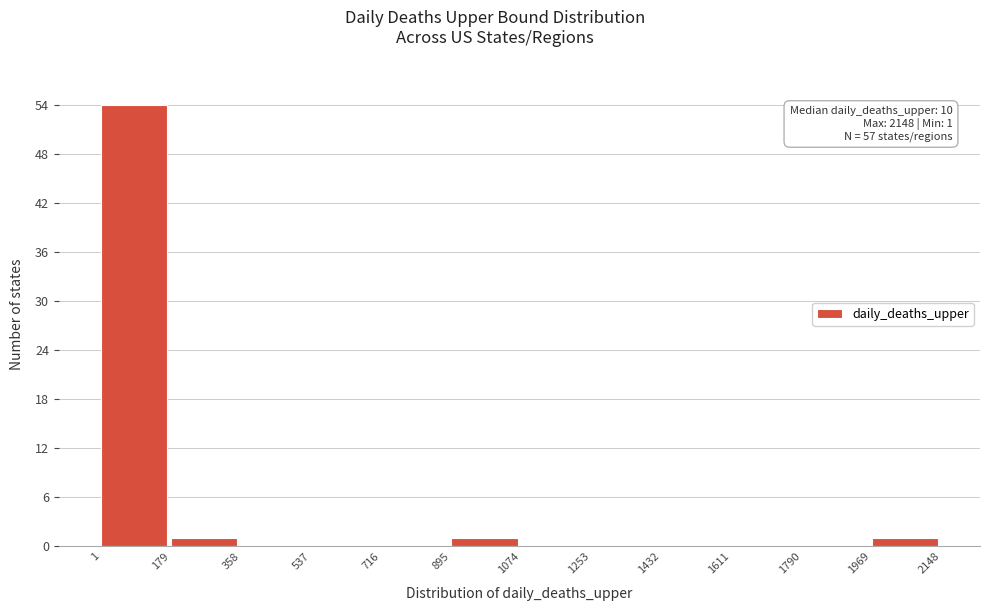

Which range on the x-axis has the tallest bar?

1 to 179